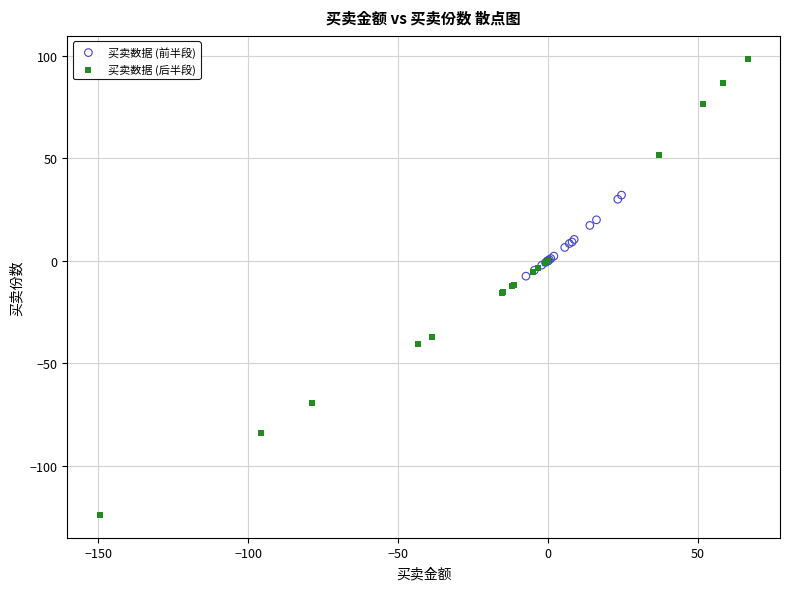

Which series reaches the minimum Y coordinate?

买卖数据 (后半段)